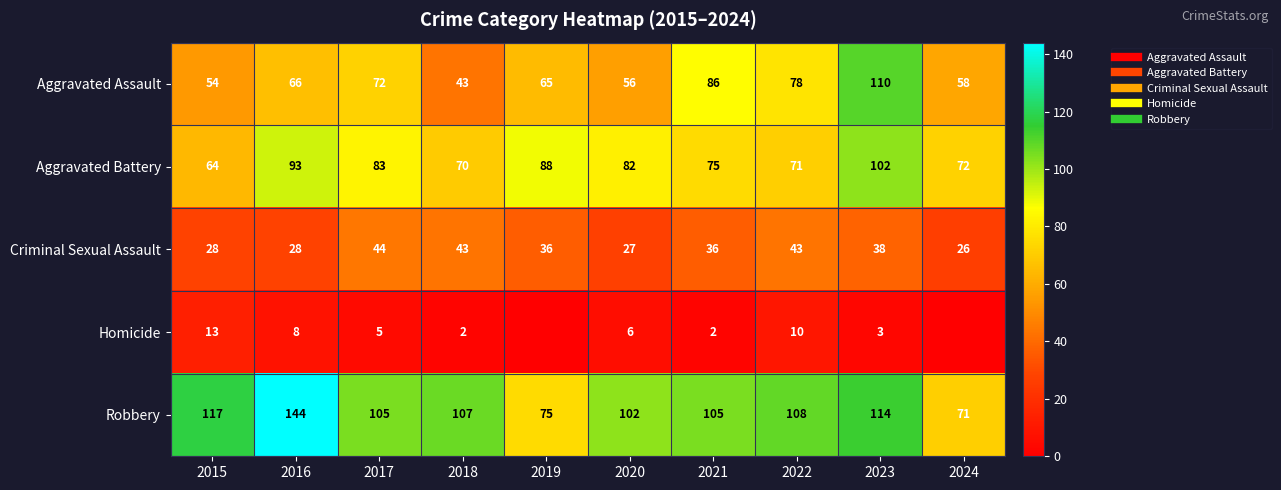

Which series has the largest range (max minus min)?

Robbery